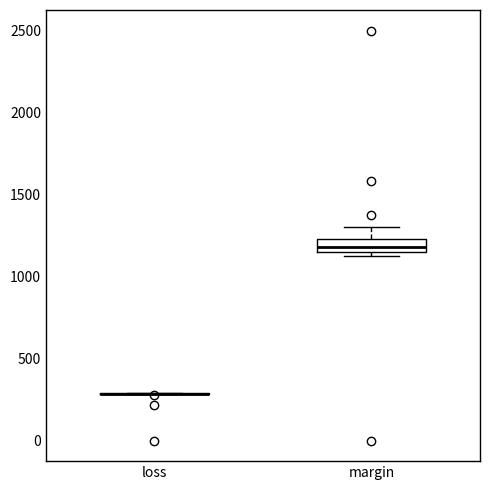

Where is the lower edge of the box for margin on the y-axis? The values are not printed on the chart, so give them approximately, as read against the axis.

1150